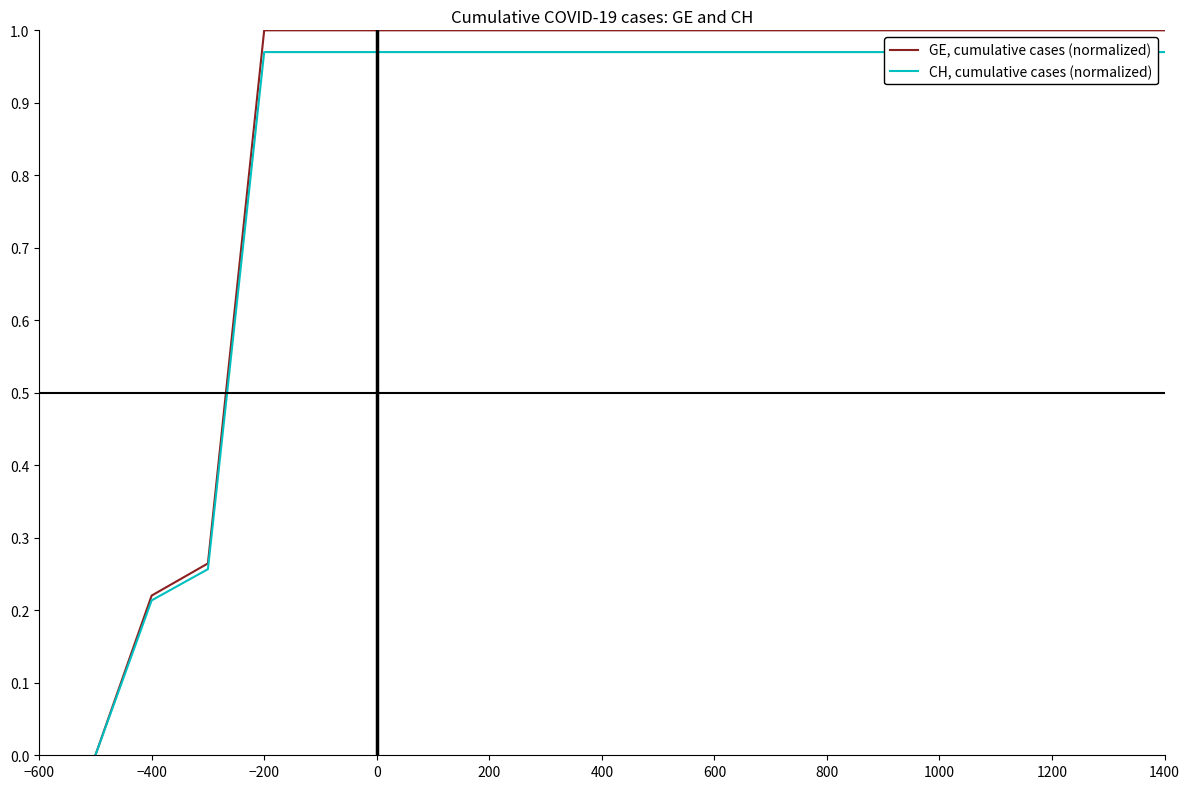

True or false: GE, cumulative cases (normalized) and CH, cumulative cases (normalized) cross at least once.

False